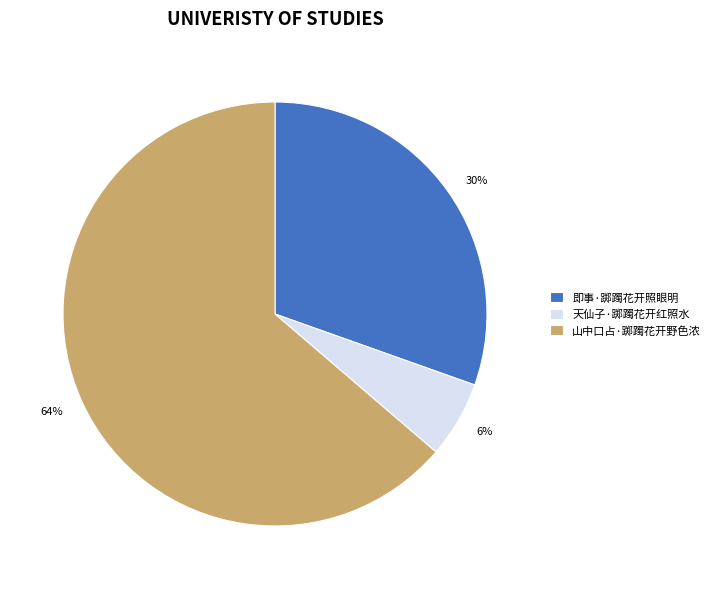

Approximately how many times larger is the value at 即事·踯躅花开照眼明 compared to 山中口占·踯躅花开野色浓?

0.5